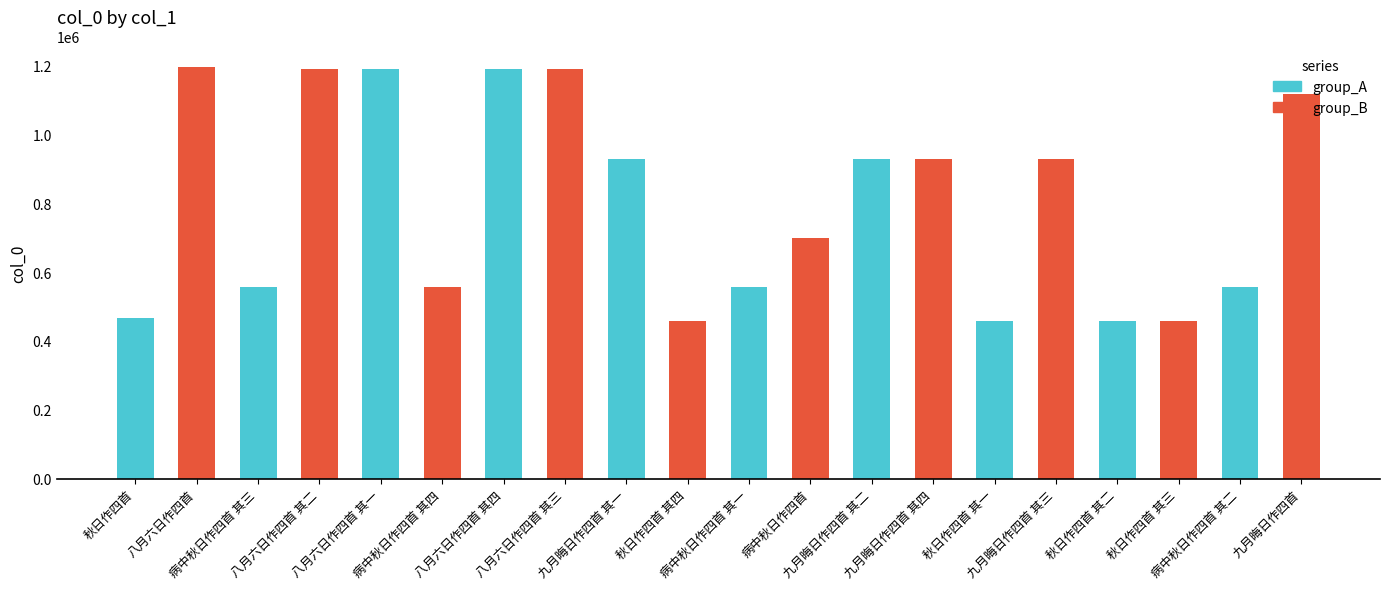

Are the bars horizontal?

No